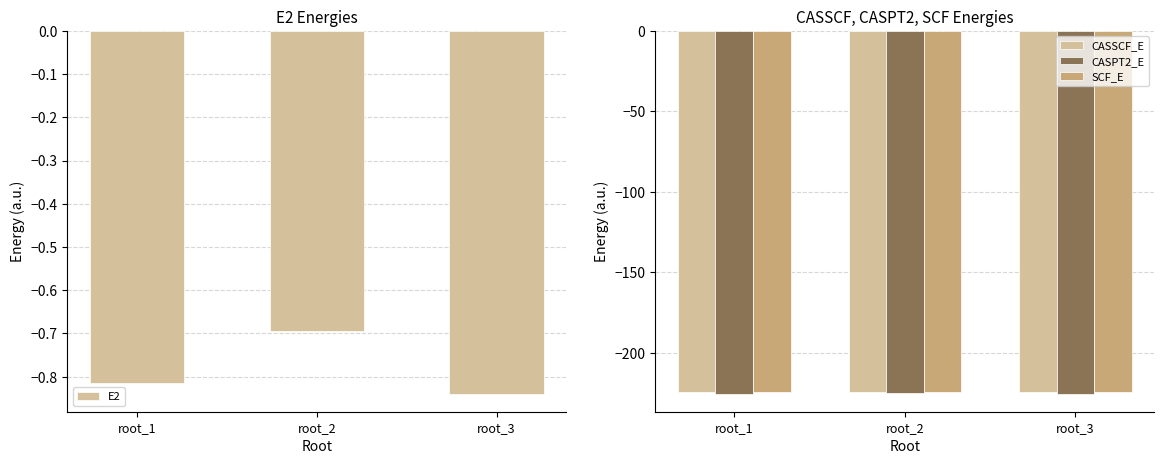

What is the total value across all series at root_1?

-675.2